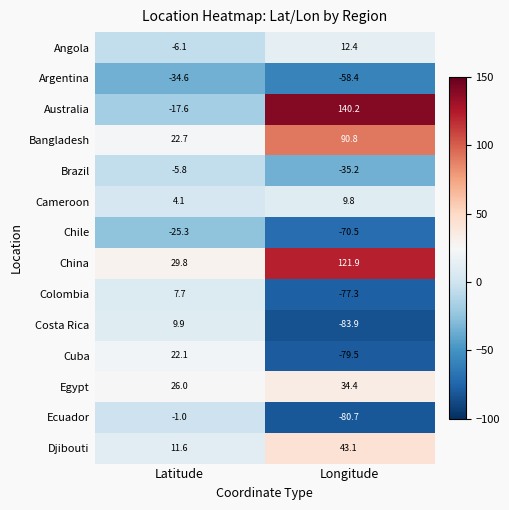

What is the approximate value of Australia at Latitude?

-17.6